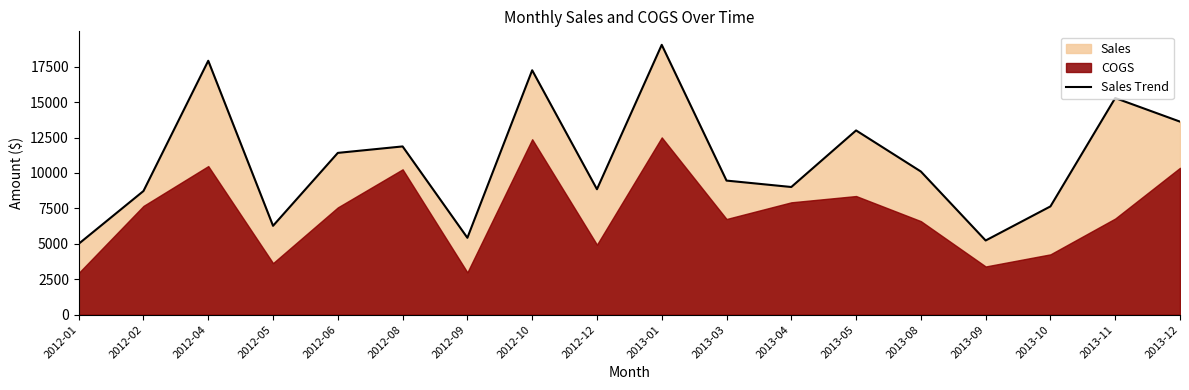

Where is the first local maximum?

2012-04